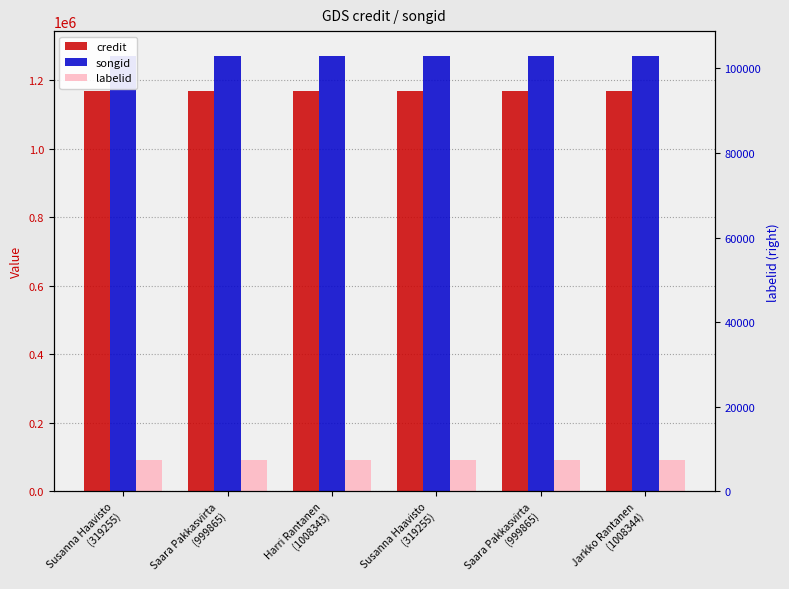

The value of labelid at Harri Rantanen
(1008343) is 90663. True or false?

True